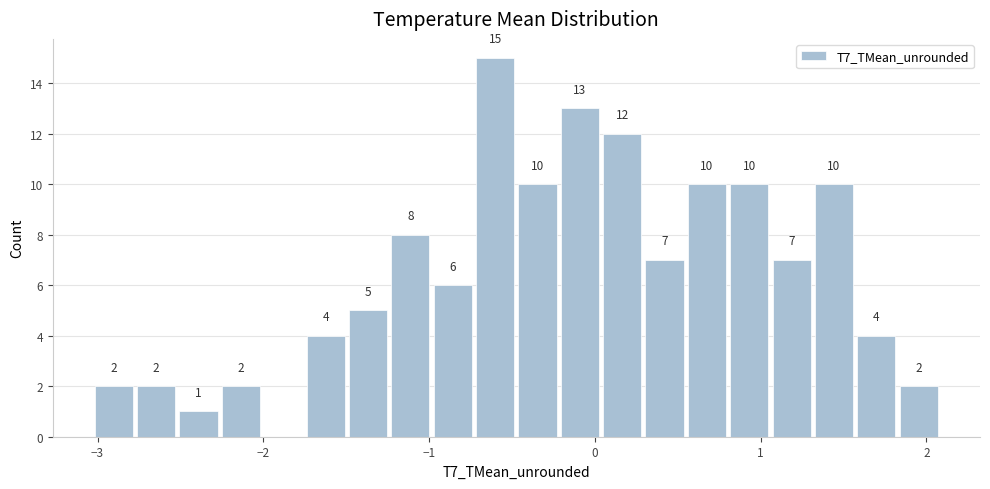

Around what value on the x-axis is the tallest bar? Give the approximate position of its centre, as read against the axis.

-0.6